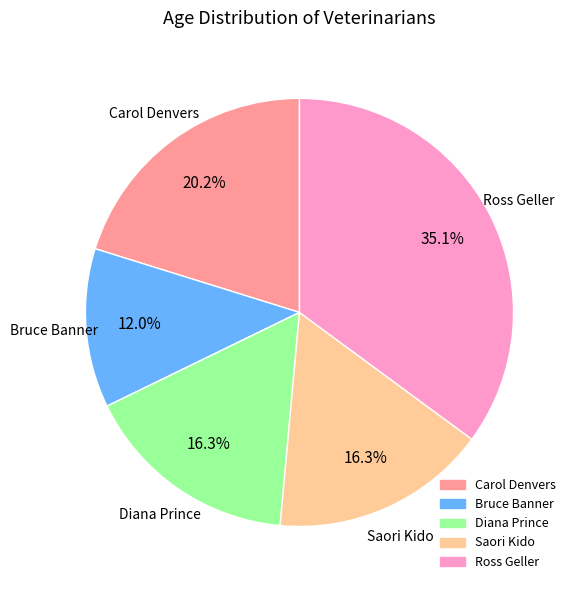

What is the smallest slice in the pie chart?

Bruce Banner